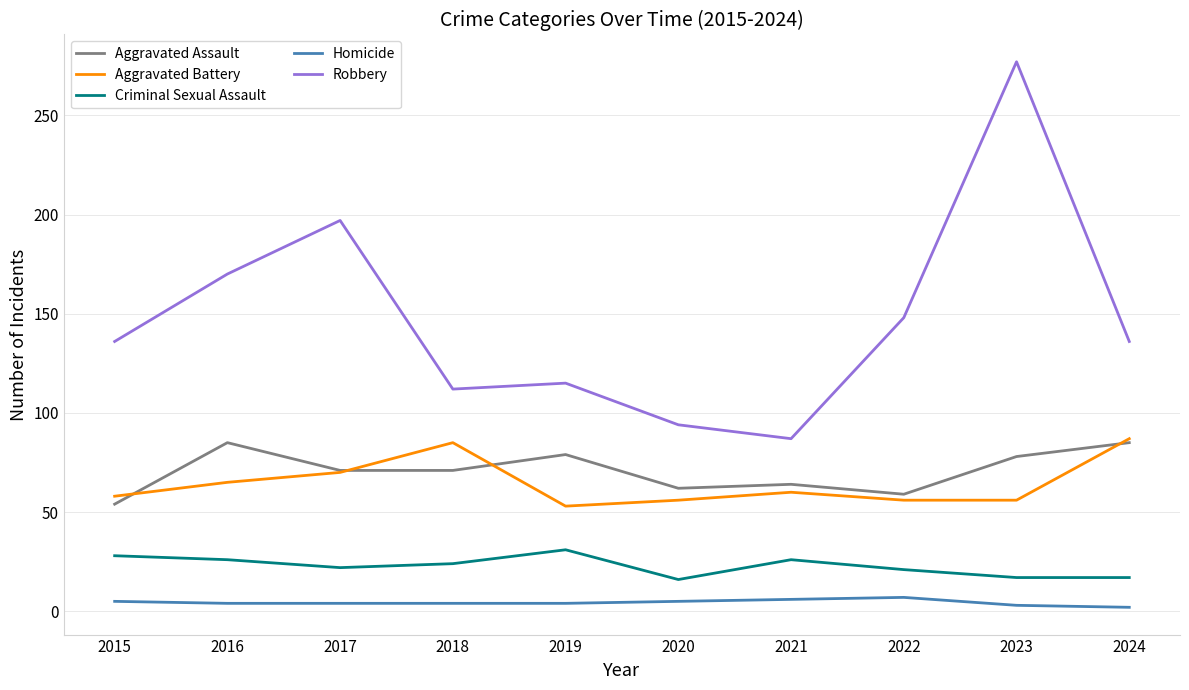

What is the greatest value displayed?

277